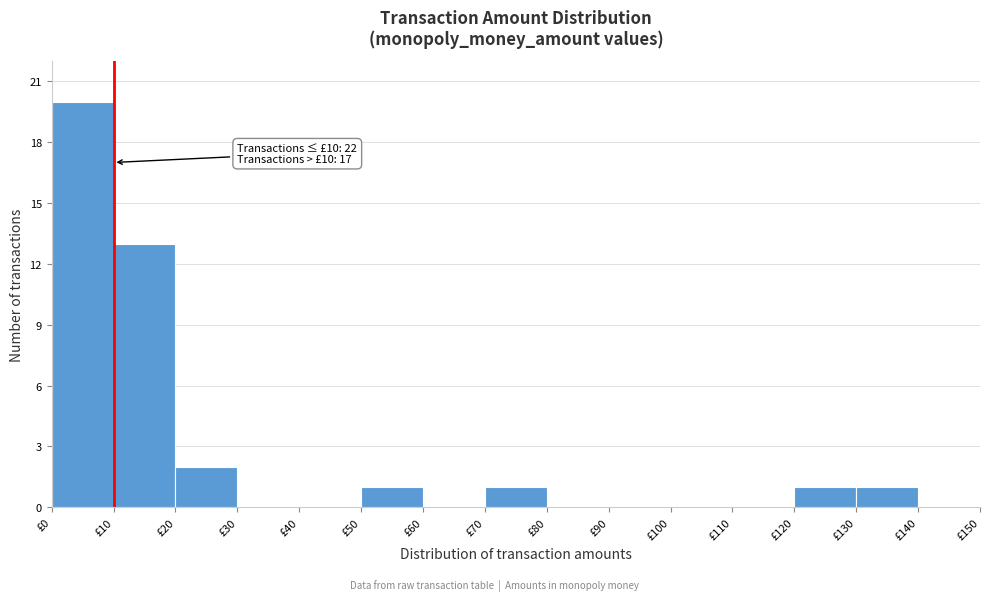

Over which range of the x-axis is the bar tallest?

0 to 10